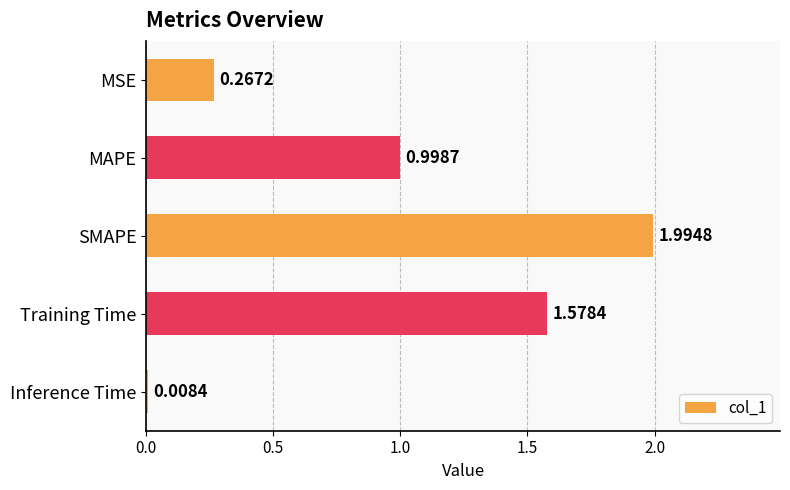

Rank the categories by value from highest to lowest.

SMAPE, Training Time, MAPE, MSE, Inference Time